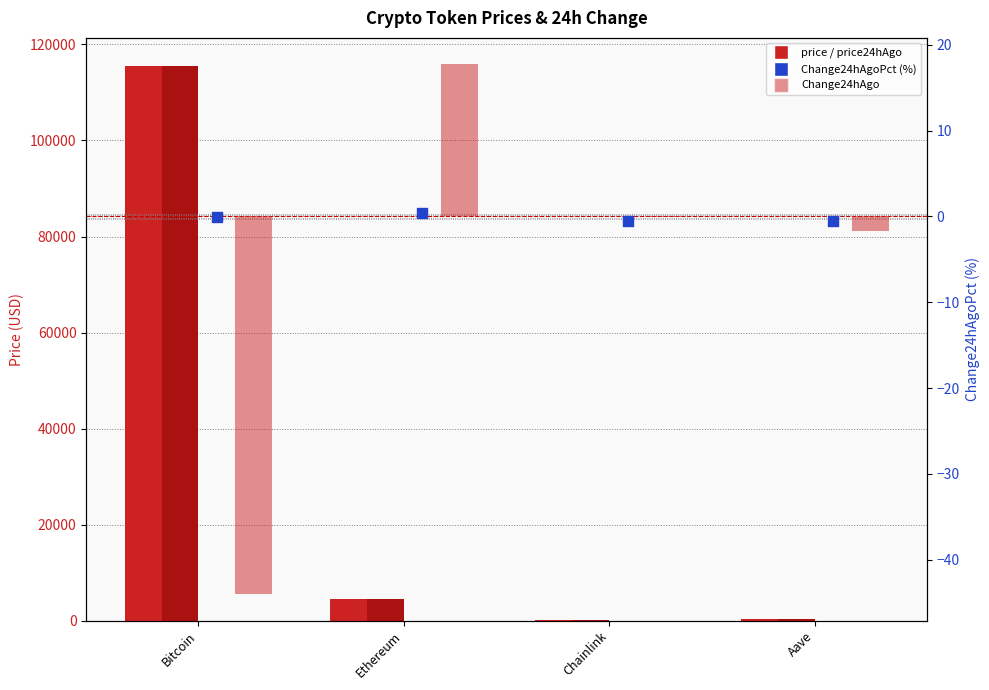

Which series has the largest Y range (max minus min)?

price24hAgo